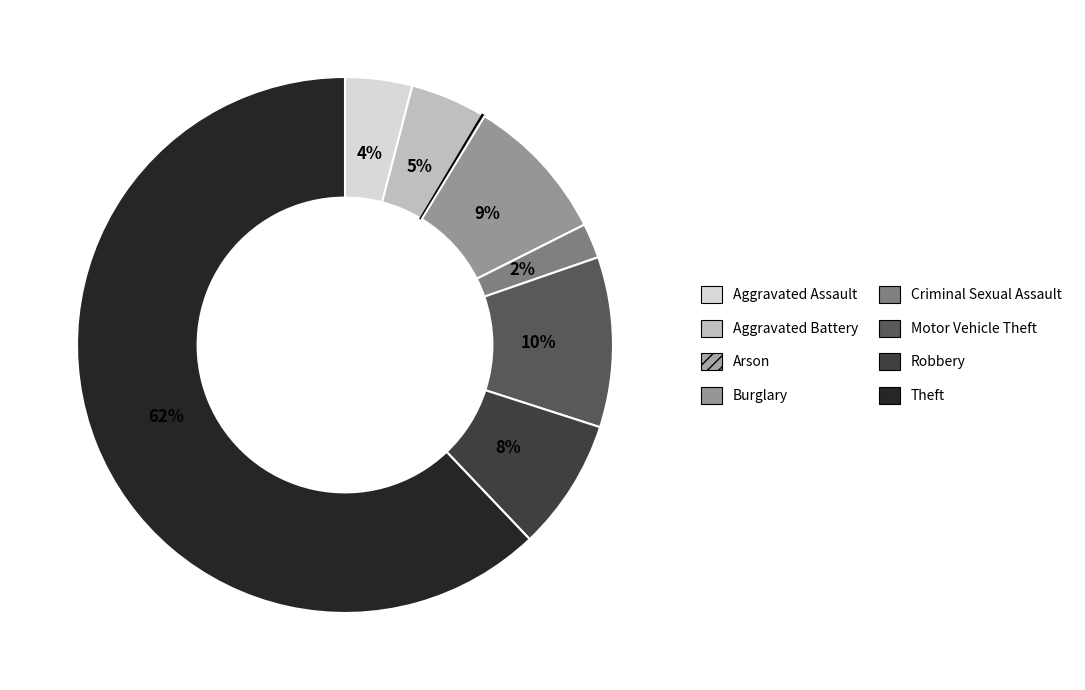

To the nearest percent, what percentage of the pie is Motor Vehicle Theft?

10%